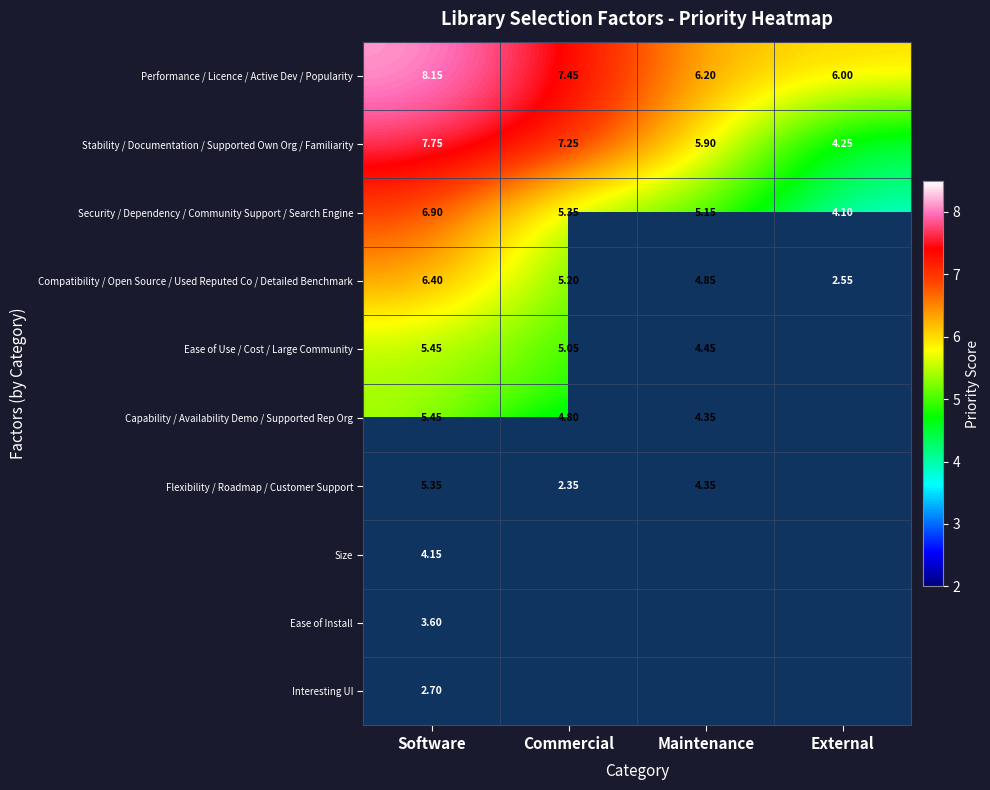

Where does the Compatibility / Open Source / Used Reputed Co / Detailed Benchmark series first go above 5?

Software